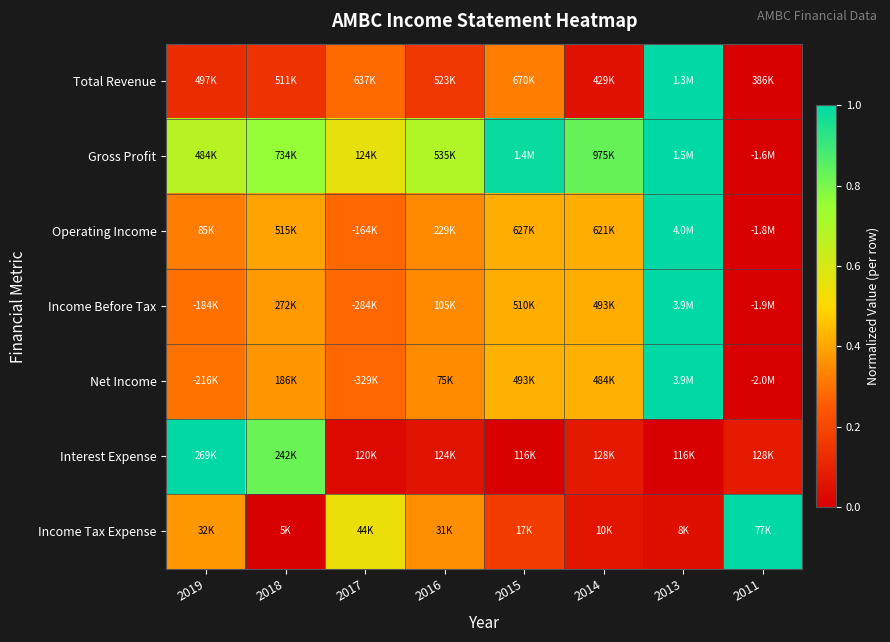

At how many categories does at least one series exceed 0?

8